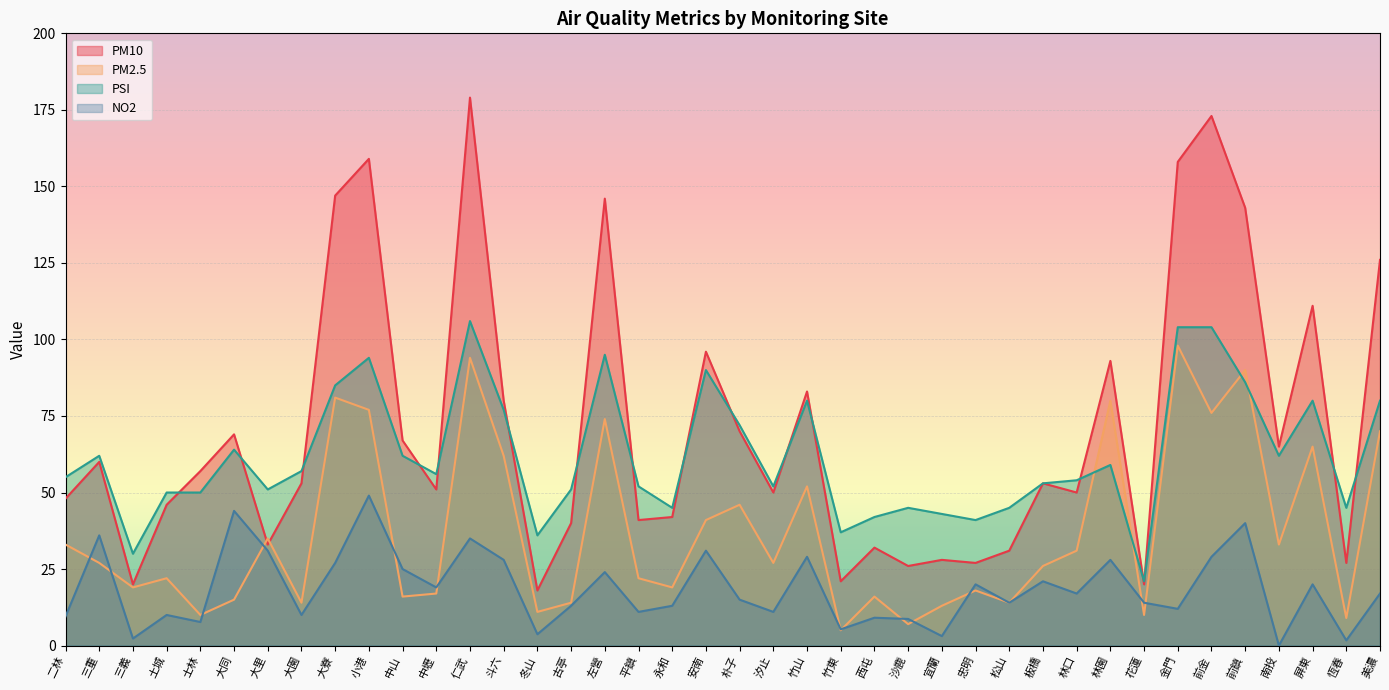

Between 三重 and 沙鹿, which series saw the biggest shift?

PM10